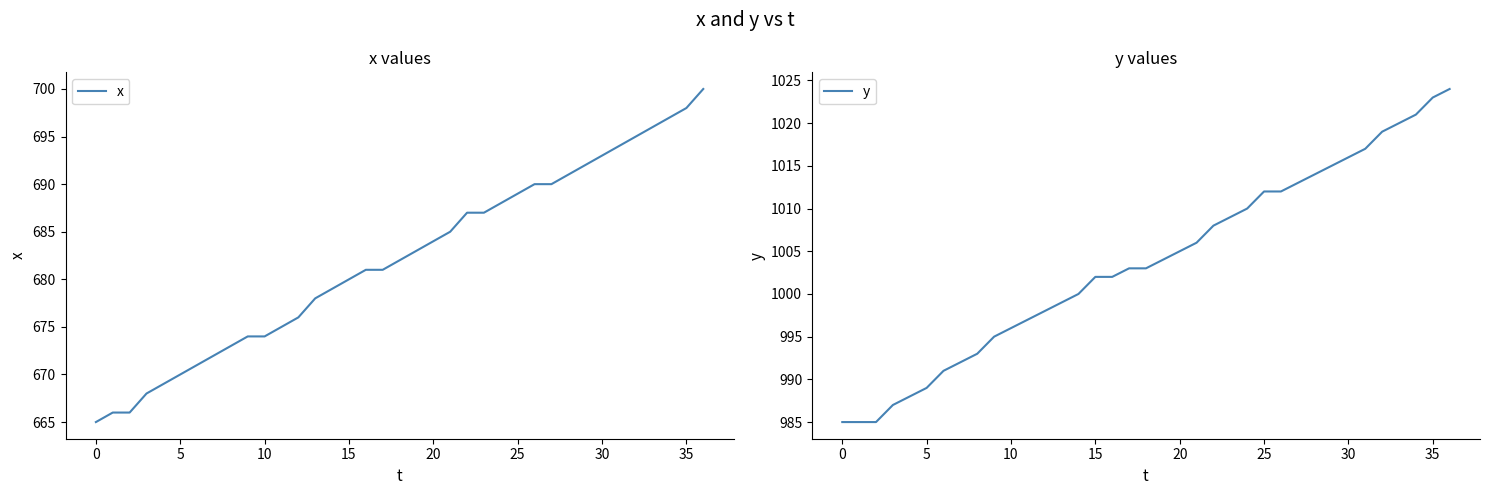

True or false: y and x intersect in this chart.

False